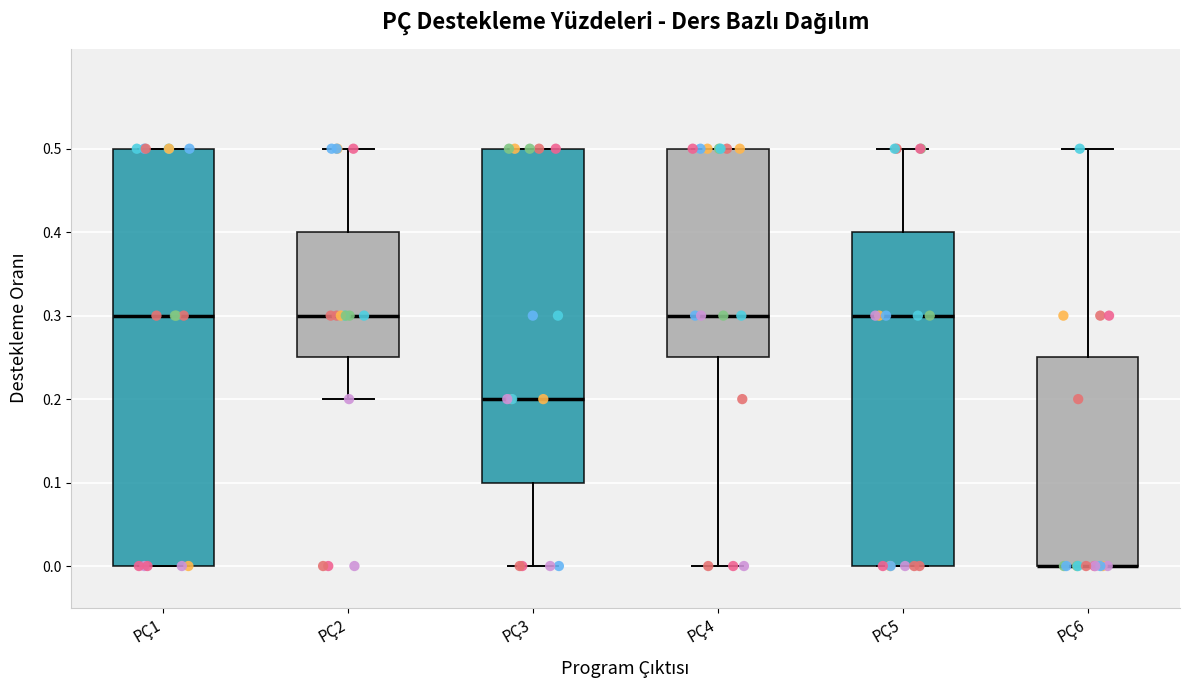

Where is the lower edge of the box for PÇ4 on the y-axis? The values are not printed on the chart, so give them approximately, as read against the axis.

0.25